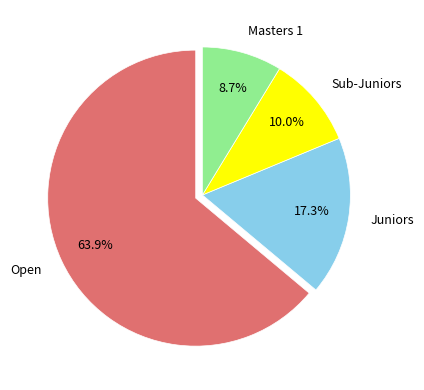

Count the number of slices in the pie.

4